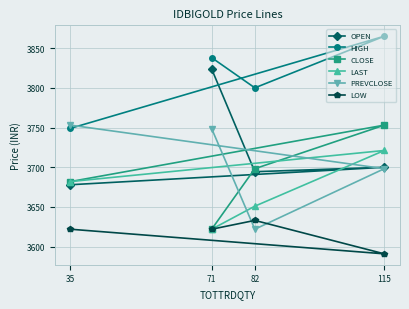

What is the difference between the OPEN values at 115 and 35?

22.0